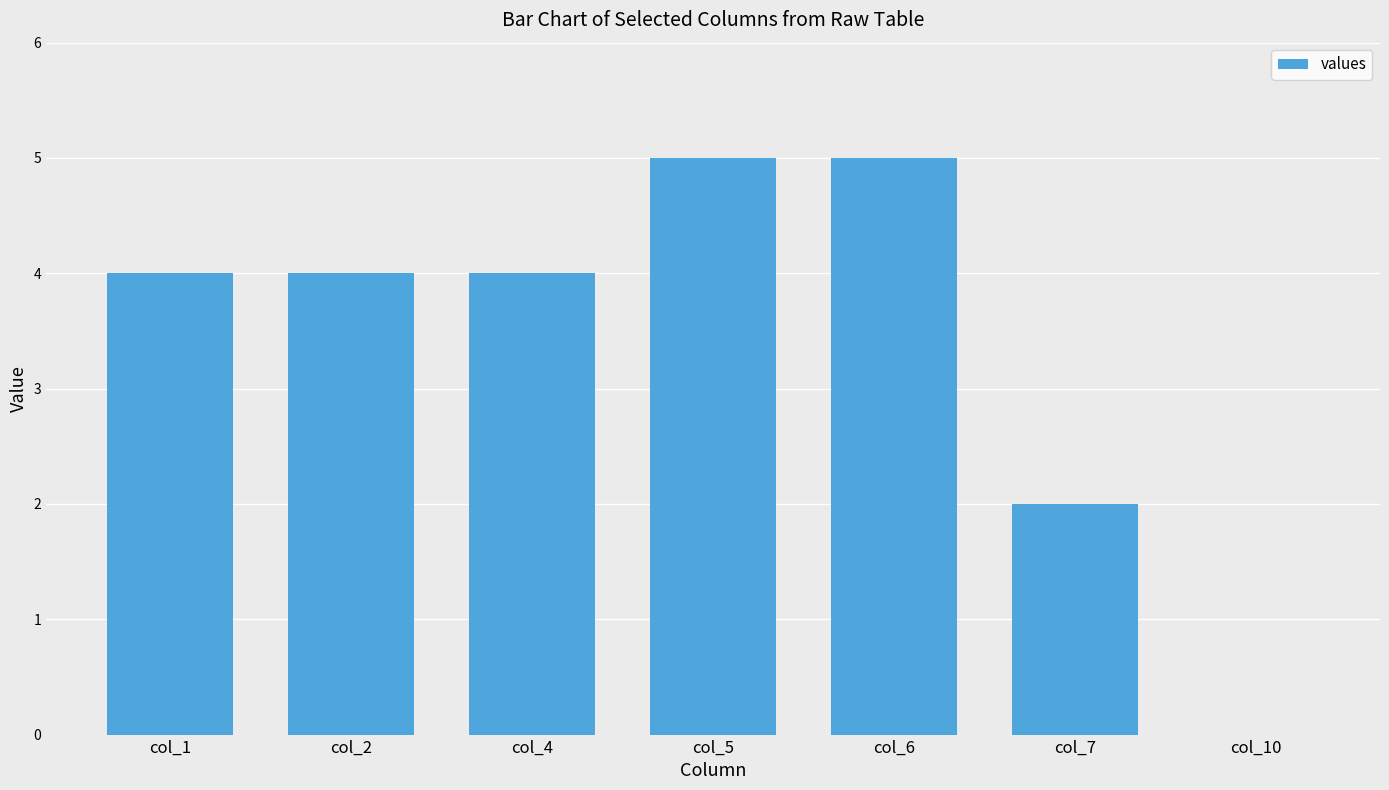

What is the maximum value shown in the chart?

5